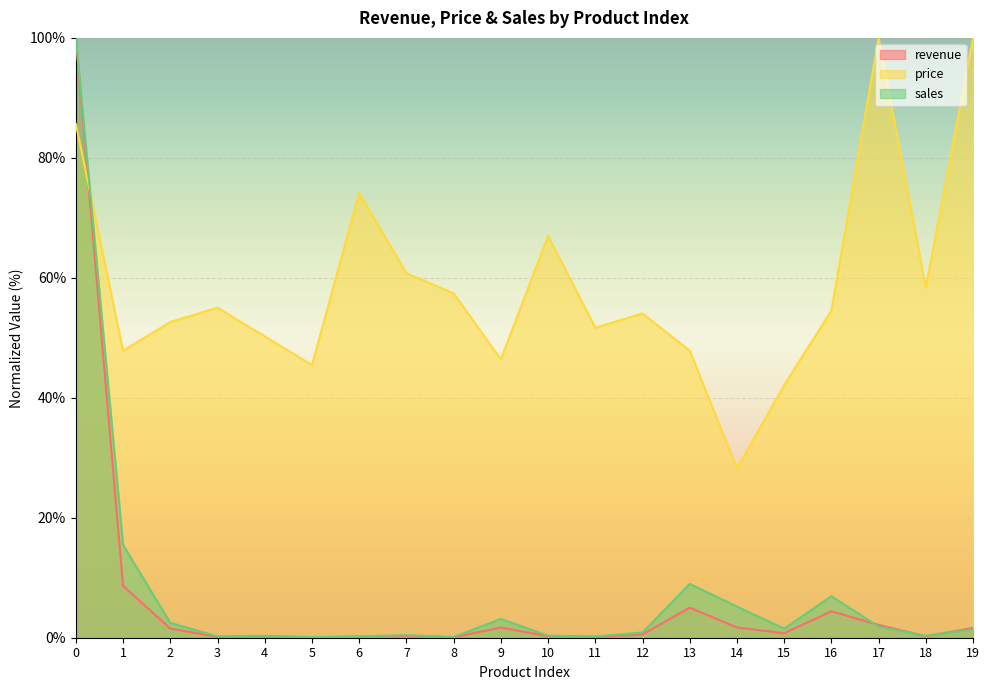

Where do price and revenue first cross each other?

0 and 1